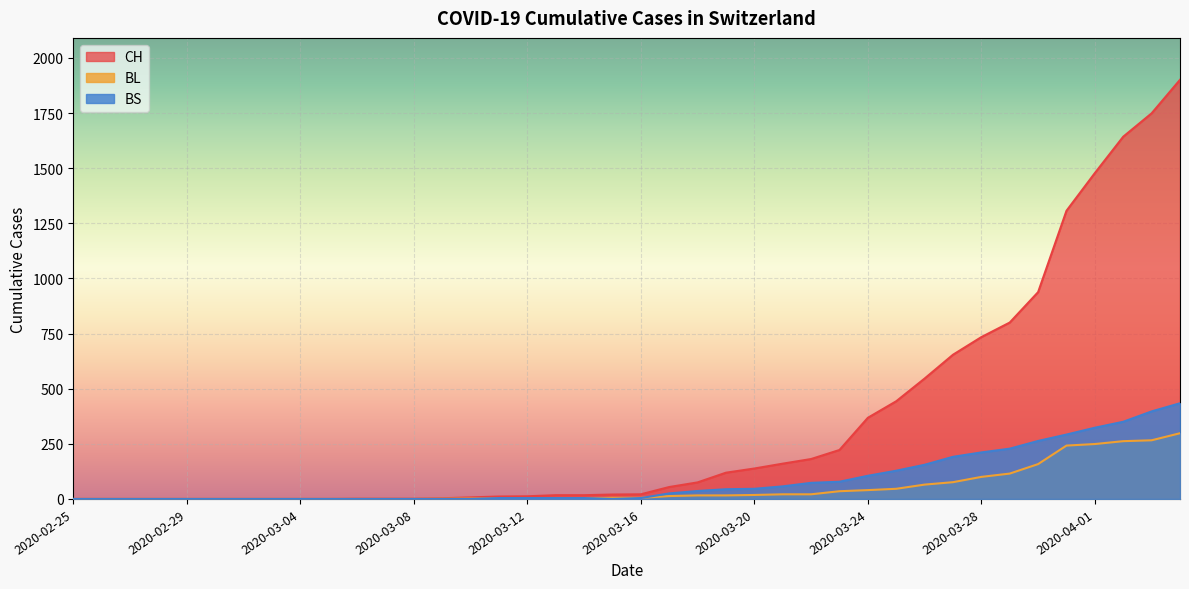

Reading left to right, transcribe all the data shown in this chart.

CH: 0	0	0	0	0	0	0	0	0	0	1	1	1	3	7	11	12	17	17	20	21	54	75	119	138	160	181	222	368	443	546	654	734	800	938	1307	1478	1643	1749	1901
BL: 0	0	0	0	0	0	0	0	0	0	0	0	0	1	2	2	2	2	2	5	5	13	16	16	18	21	21	35	40	46	65	76	100	115	158	242	249	262	266	298
BS: 0	0	0	0	0	0	0	0	0	0	0	0	0	0	0	4	4	4	4	0	4	25	36	44	46	57	73	78	105	128	155	191	211	228	263	292	323	350	397	434